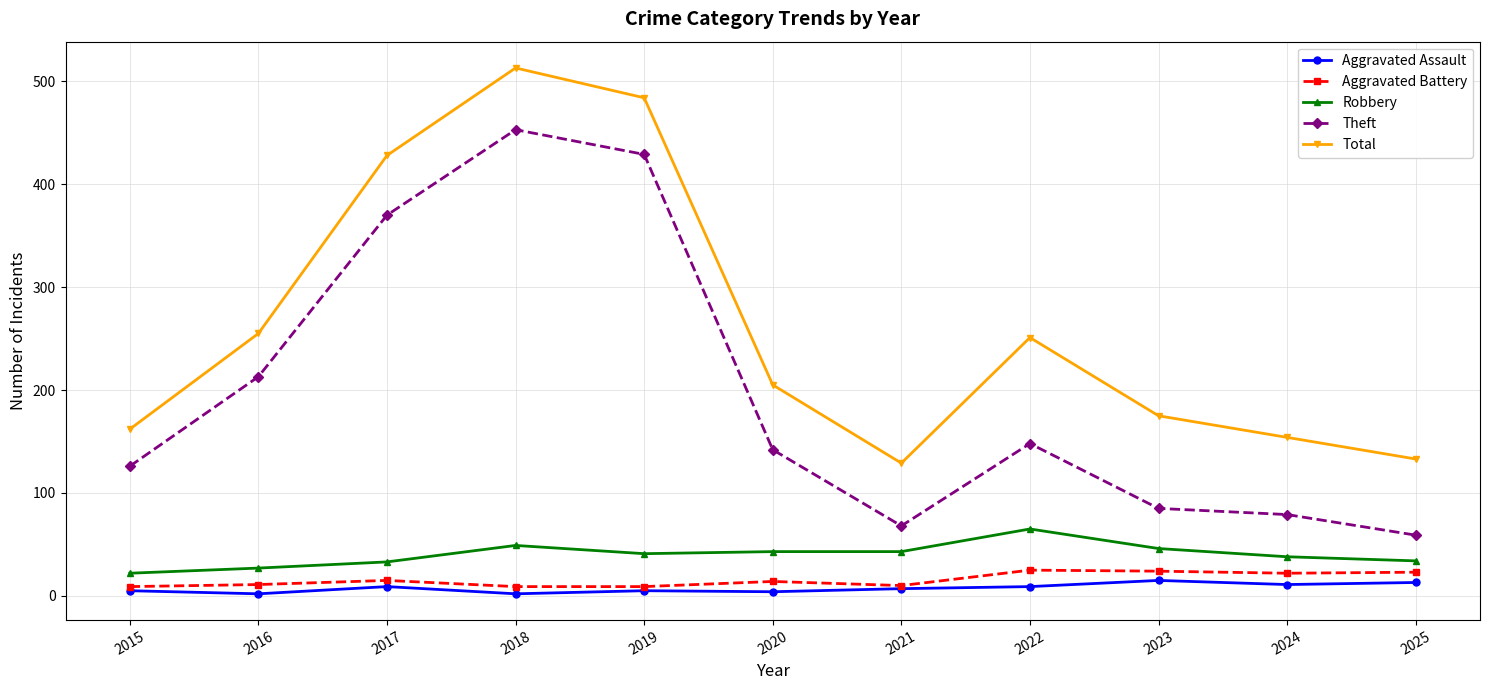

Is it true that Theft equals 429 at 2019?

True